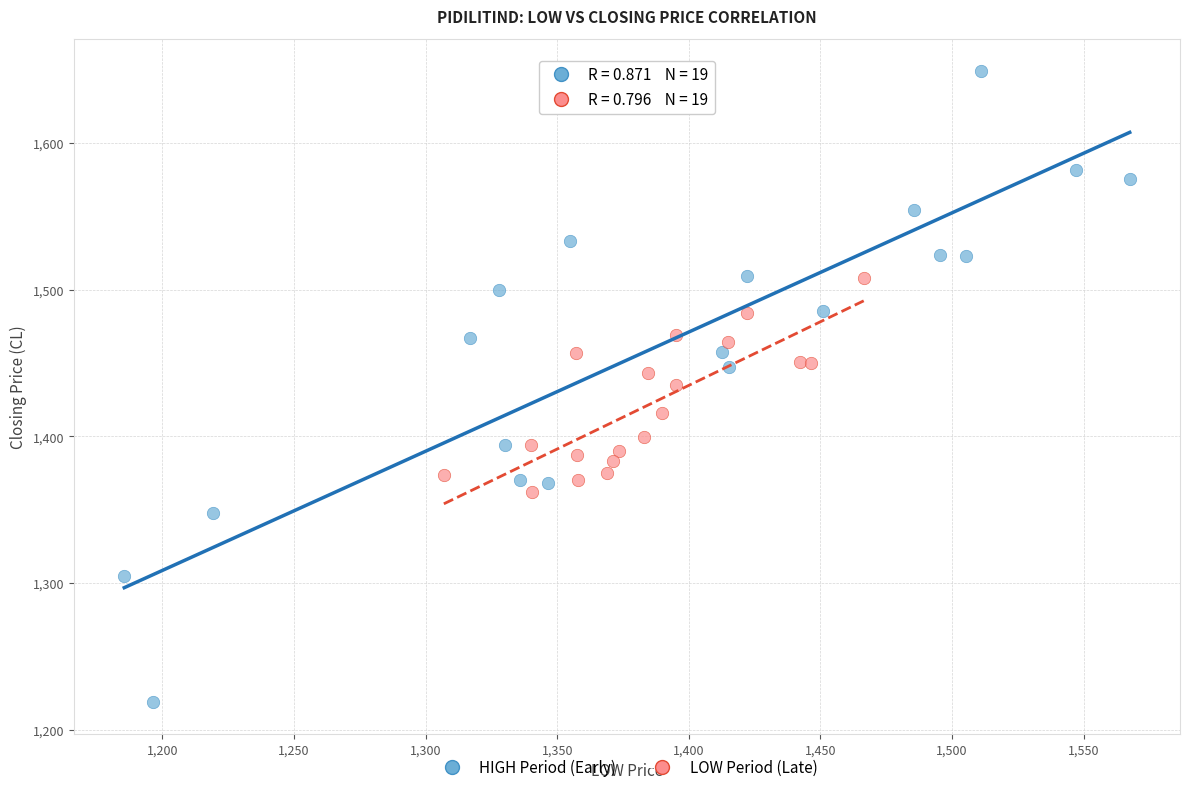

Which series reaches the minimum Y coordinate?

HIGH Period (Early)